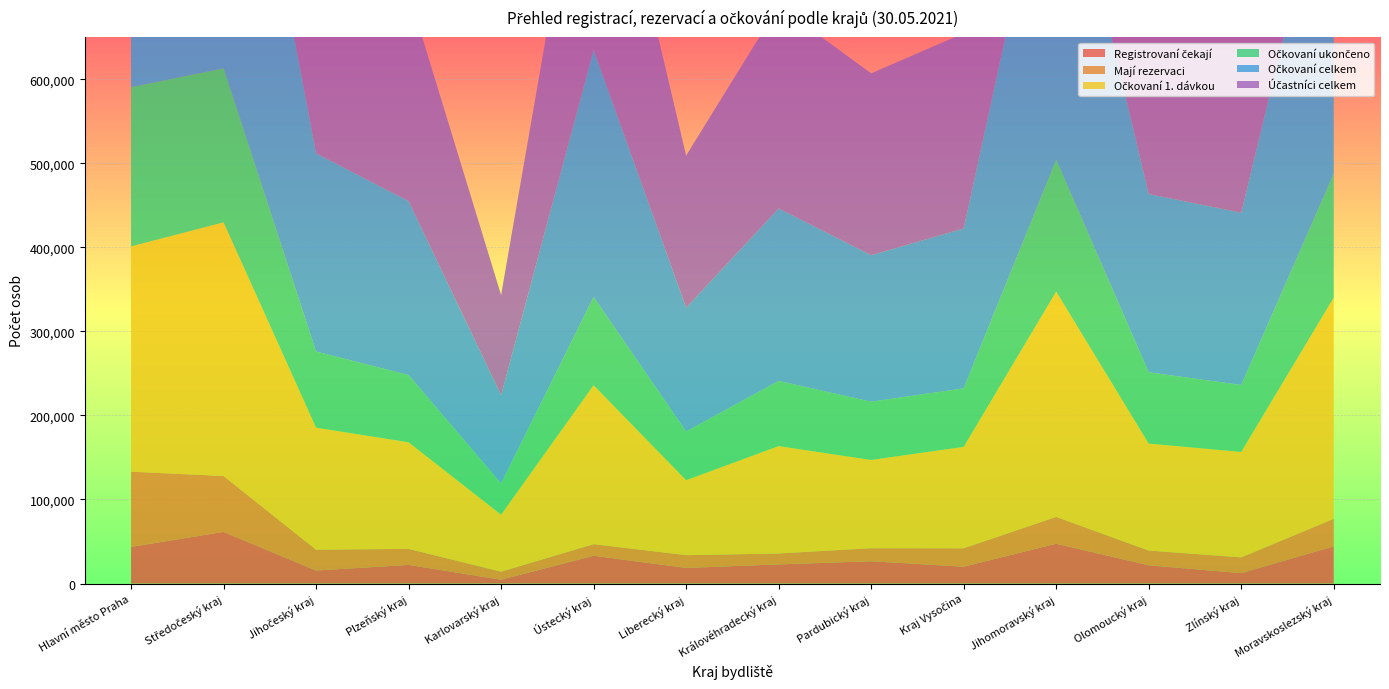

Reading right to left, what are all the values shown in this chart?

Registrovaní čekají: Moravskoslezský kraj=44275	Zlínský kraj=12361	Olomoucký kraj=21720	Jihomoravský kraj=47380	Kraj Vysočina=20059	Pardubický kraj=26485	Královéhradecký kraj=22772	Liberecký kraj=18531	Ústecký kraj=33066	Karlovarský kraj=4544	Plzeňský kraj=22184	Jihočeský kraj=15464	Středočeský kraj=61476	Hlavní město Praha=43557
Mají rezervaci: Moravskoslezský kraj=32775	Zlínský kraj=18759	Olomoucký kraj=17532	Jihomoravský kraj=31918	Kraj Vysočina=21902	Pardubický kraj=15550	Královéhradecký kraj=12967	Liberecký kraj=15217	Ústecký kraj=13806	Karlovarský kraj=9590	Plzeňský kraj=19033	Jihočeský kraj=24814	Středočeský kraj=66468	Hlavní město Praha=89529
Očkovaní 1. dávkou: Moravskoslezský kraj=263047	Zlínský kraj=125463	Olomoucký kraj=127229	Jihomoravský kraj=267980	Kraj Vysočina=120677	Pardubický kraj=104983	Královéhradecký kraj=127779	Liberecký kraj=89234	Ústecký kraj=189017	Karlovarský kraj=67811	Plzeňský kraj=126828	Jihočeský kraj=145179	Středočeský kraj=301753	Hlavní město Praha=268011
Očkovaní ukončeno: Moravskoslezský kraj=147439	Zlínský kraj=79602	Olomoucký kraj=84876	Jihomoravský kraj=156924	Kraj Vysočina=69586	Pardubický kraj=69320	Královéhradecký kraj=77507	Liberecký kraj=57975	Ústecký kraj=105086	Karlovarský kraj=37176	Plzeňský kraj=80036	Jihočeský kraj=90596	Středočeský kraj=183158	Hlavní město Praha=189435
Očkovaní celkem: Moravskoslezský kraj=410486	Zlínský kraj=205065	Olomoucký kraj=212105	Jihomoravský kraj=424904	Kraj Vysočina=190263	Pardubický kraj=174303	Královéhradecký kraj=205286	Liberecký kraj=147209	Ústecký kraj=294103	Karlovarský kraj=104987	Plzeňský kraj=206864	Jihočeský kraj=235775	Středočeský kraj=484911	Hlavní město Praha=457446
Účastníci celkem: Moravskoslezský kraj=487536	Zlínský kraj=236185	Olomoucký kraj=251357	Jihomoravský kraj=504202	Kraj Vysočina=232224	Pardubický kraj=216338	Královéhradecký kraj=241025	Liberecký kraj=180957	Ústecký kraj=340975	Karlovarský kraj=119121	Plzeňský kraj=248081	Jihočeský kraj=276053	Středočeský kraj=612855	Hlavní město Praha=590532